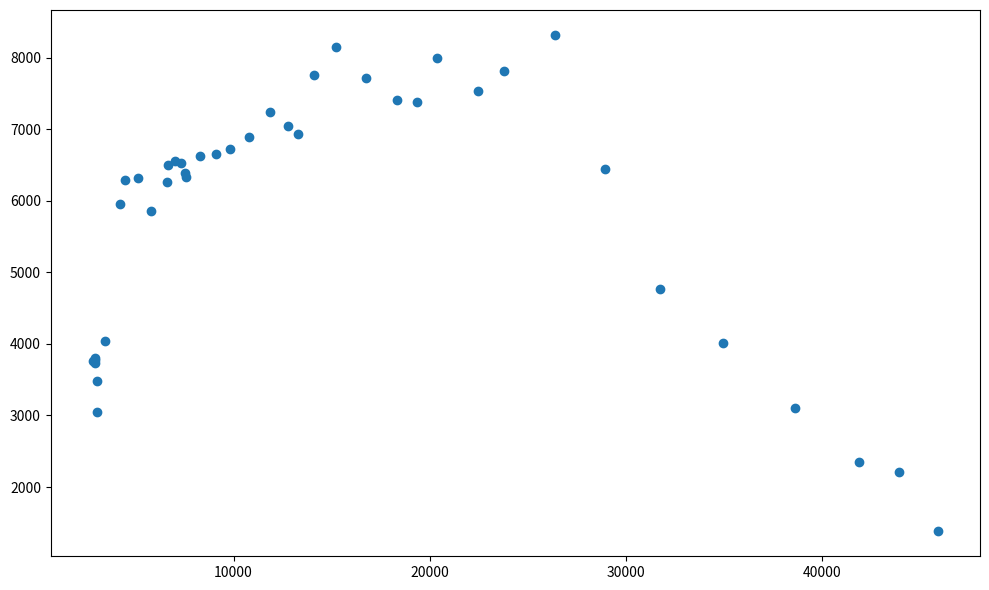

What Y value in the scatter plot is closest to 4850?

4762.3